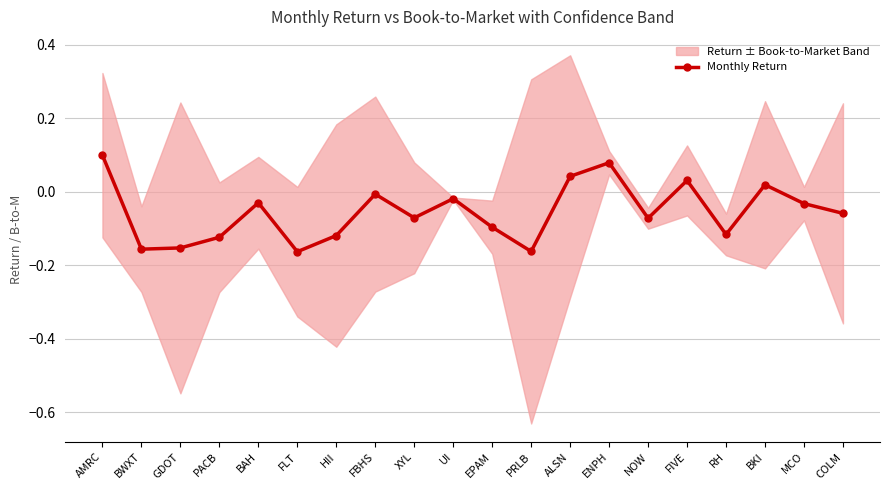

What is the change in value from EPAM to PRLB?

-0.1